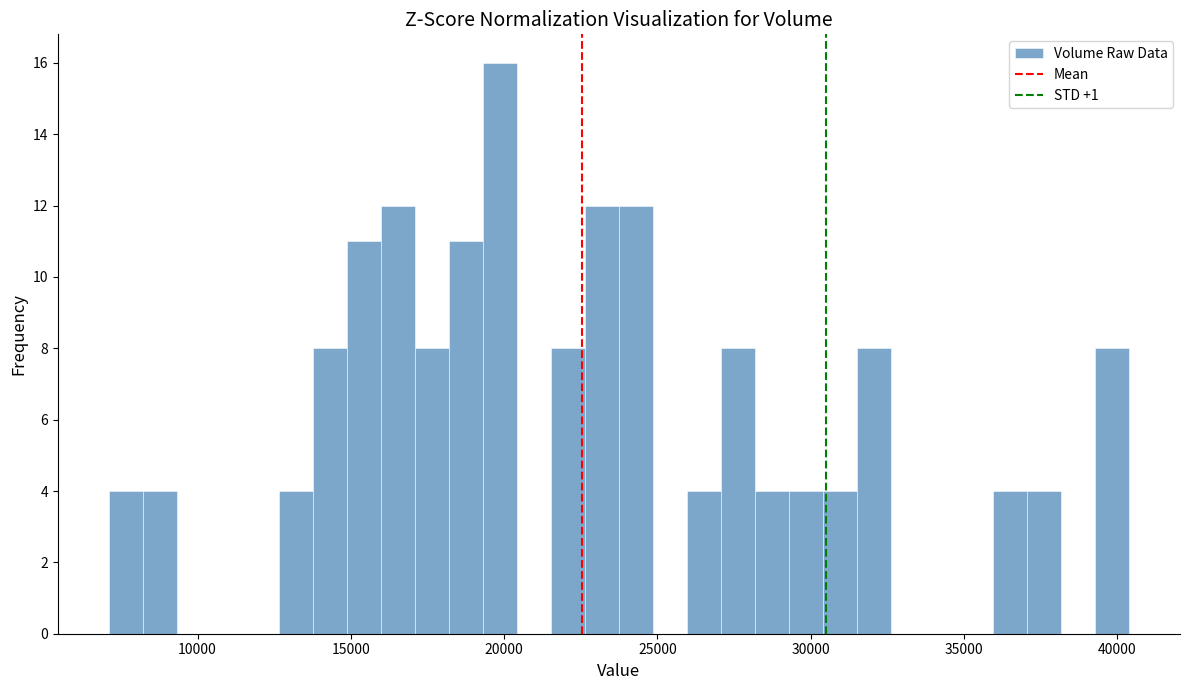

Around what value on the x-axis is the tallest bar? Give the approximate position of its centre, as read against the axis.

20000